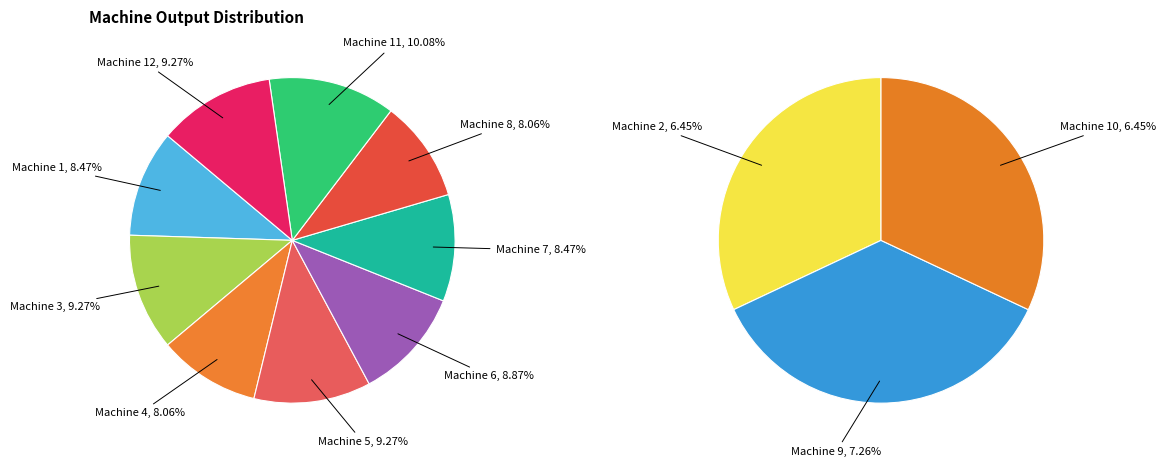

Is the sum of Machine 11 and Machine 5 greater than half?

No